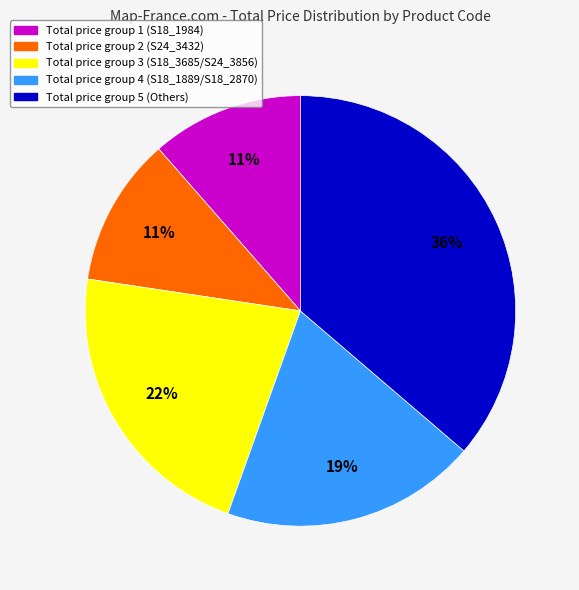

To the nearest percent, what is the average slice percentage?

20%